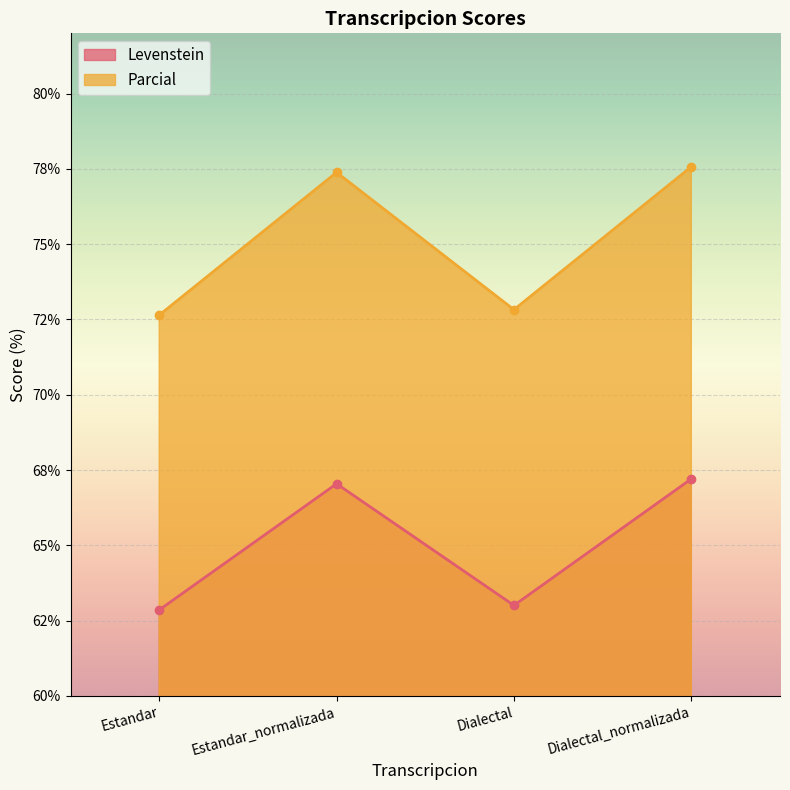

True or false: Parcial and Levenstein cross at least once.

False